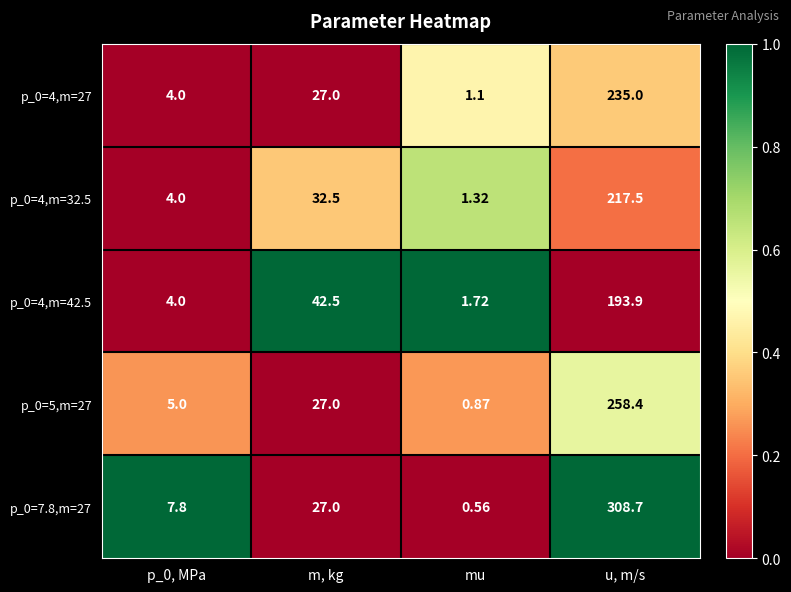

At which category is the sum across all series the highest?

u, m/s